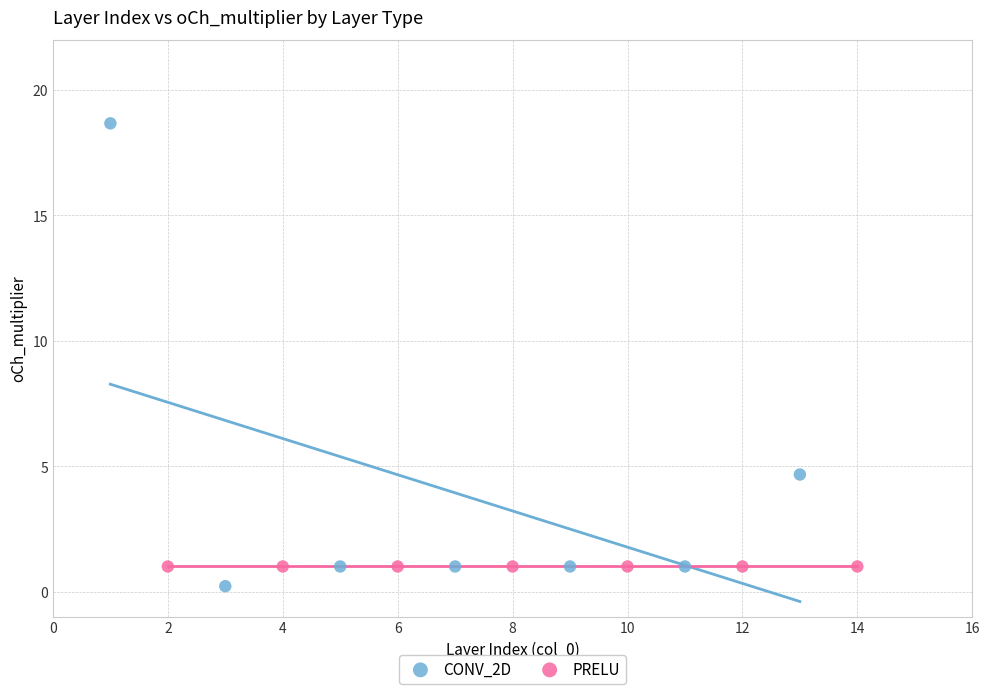

Which series contains the highest Y value?

CONV_2D